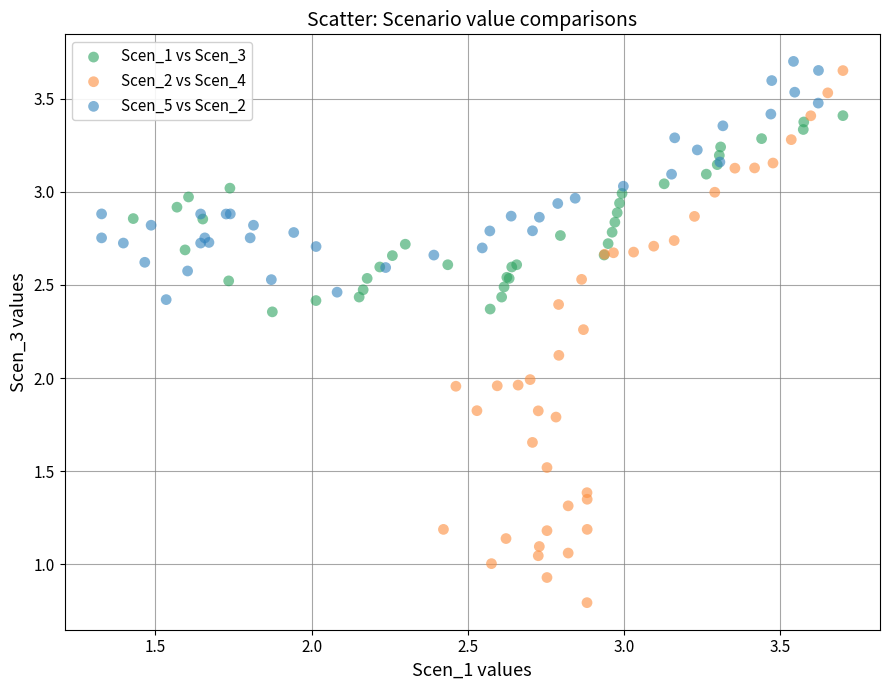

What are all the series names shown in the legend?

Scen_1 vs Scen_3, Scen_2 vs Scen_4, Scen_5 vs Scen_2